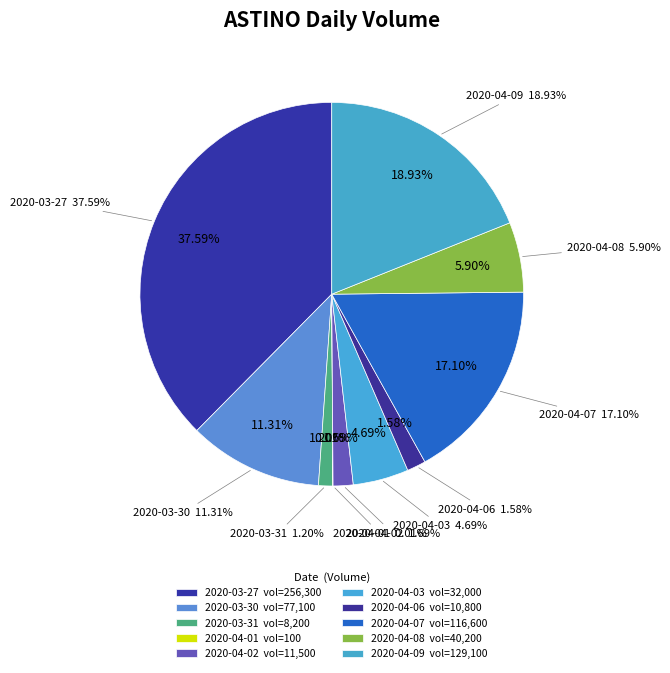

Rank the categories by value from highest to lowest.

2020-03-27, 2020-04-09, 2020-04-07, 2020-03-30, 2020-04-08, 2020-04-03, 2020-04-02, 2020-04-06, 2020-03-31, 2020-04-01